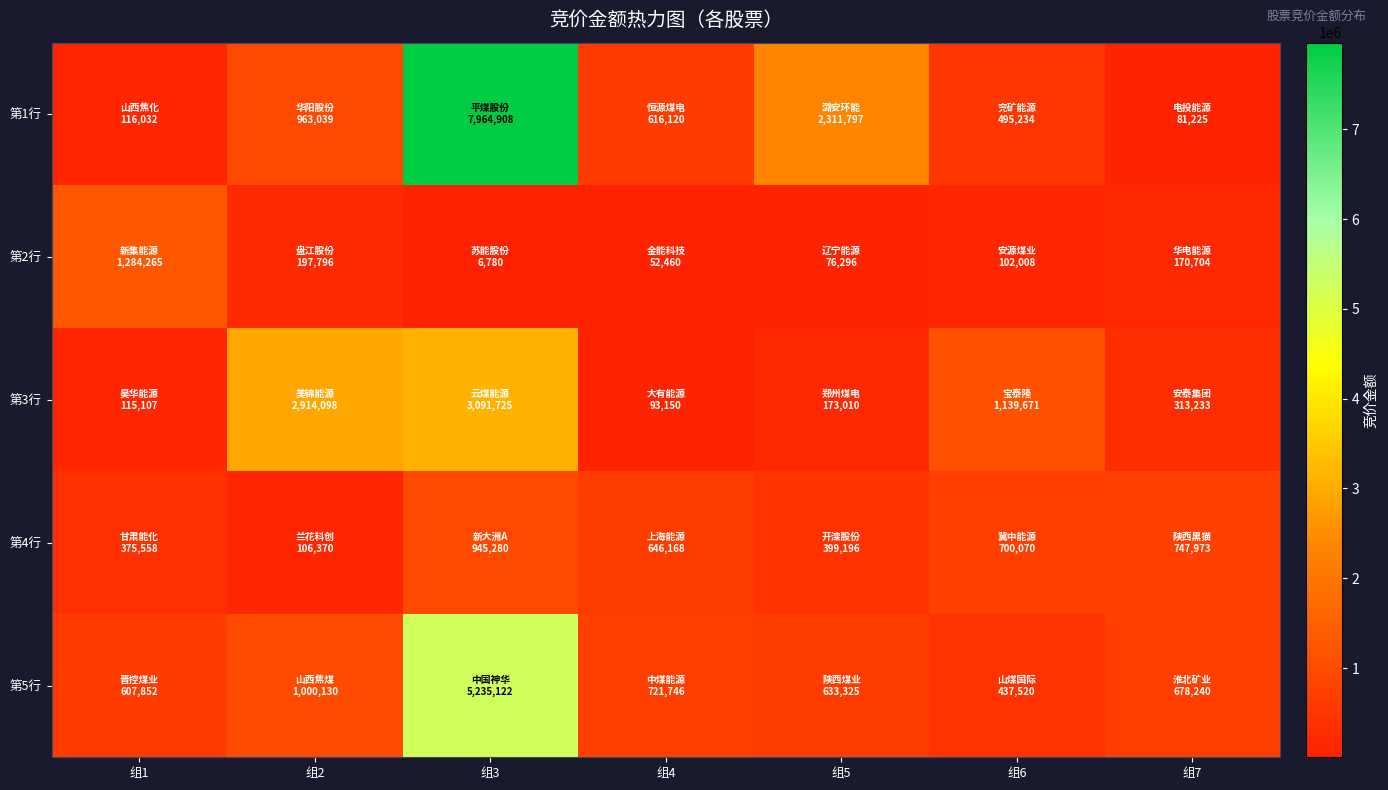

Which has a higher value, 组4 or 组7?

组4